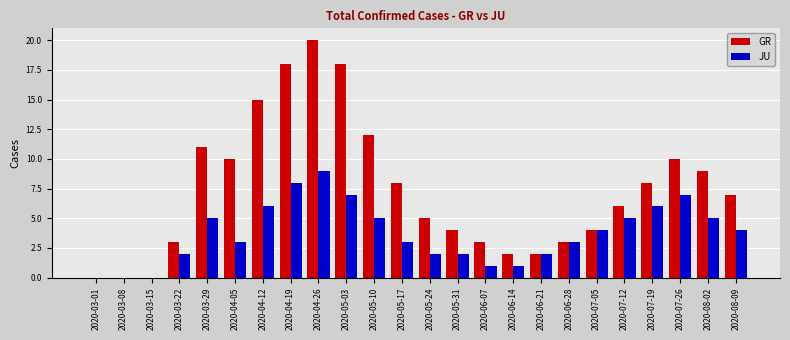

Reading right to left, what are all the values shown in this chart?

GR: 7	9	10	8	6	4	3	2	2	3	4	5	8	12	18	20	18	15	10	11	3	0	0	0
JU: 4	5	7	6	5	4	3	2	1	1	2	2	3	5	7	9	8	6	3	5	2	0	0	0